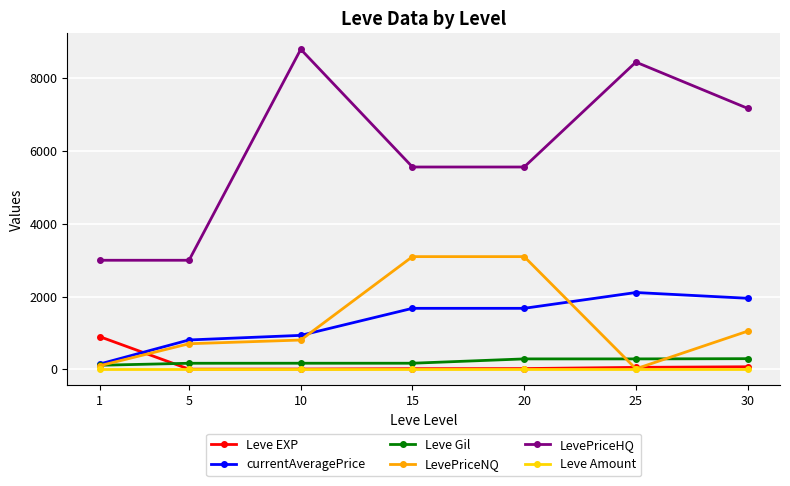

Which series has the largest total across all categories?

LevePriceHQ